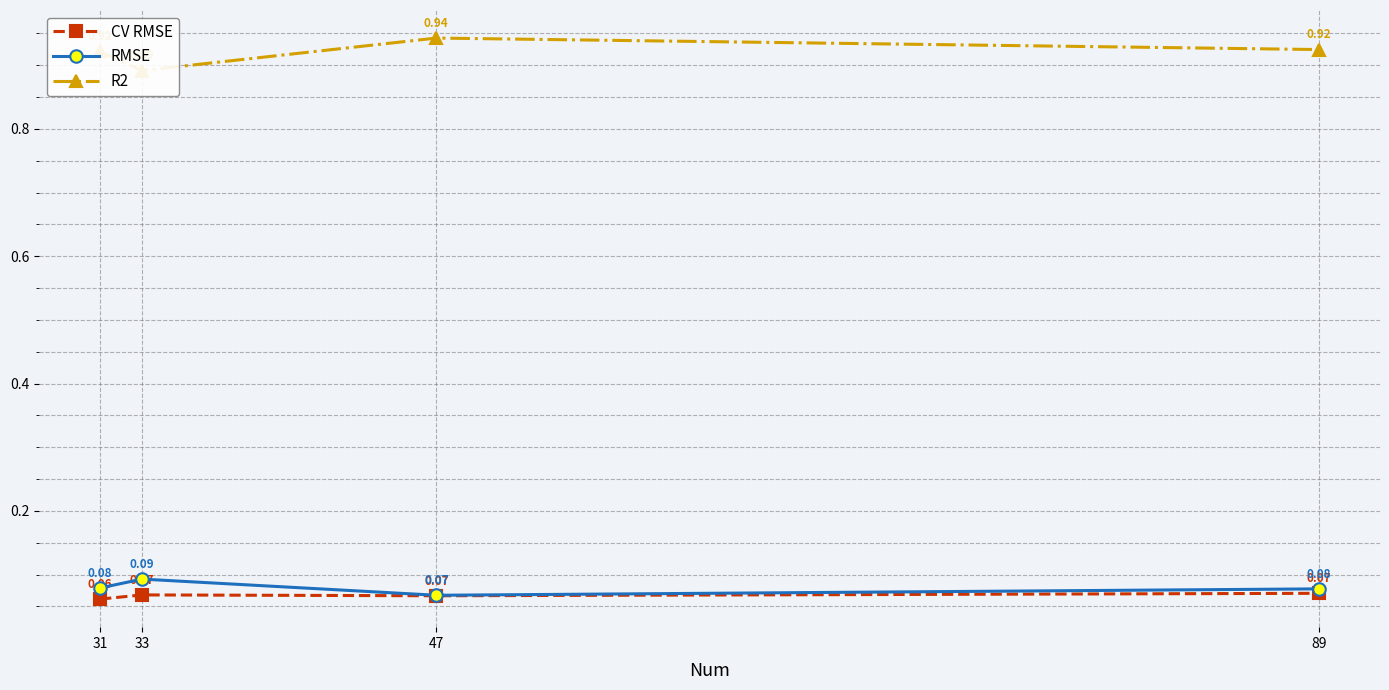

Rank the series at 89 from lowest to highest value.

CV RMSE, RMSE, R2